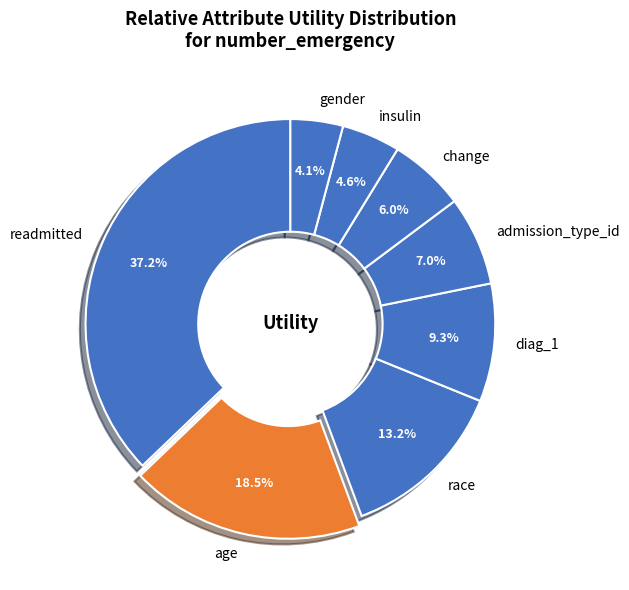

Which has a higher value, gender or change?

change